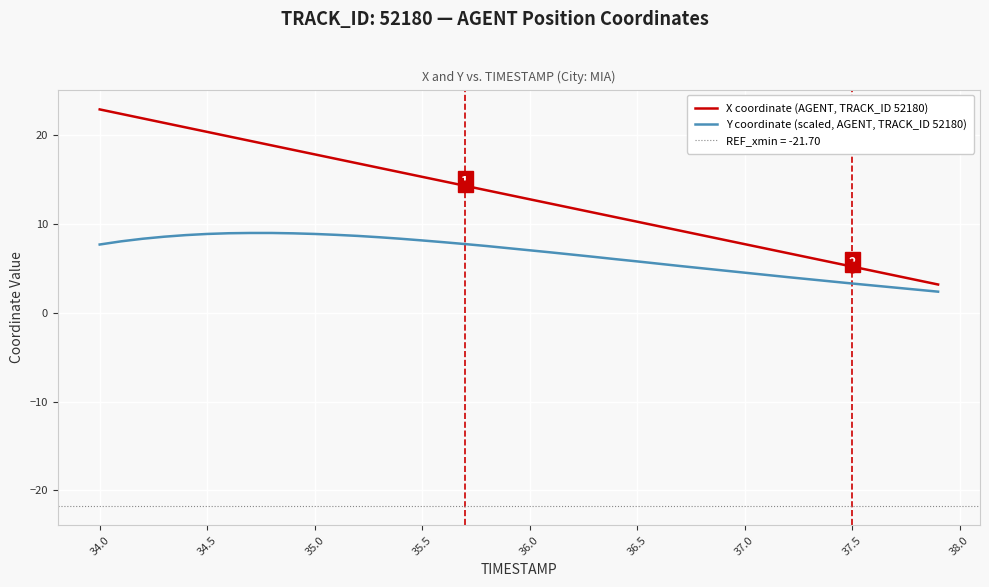

Which series reaches the minimum Y coordinate?

Y coordinate (scaled, AGENT, TRACK_ID 52180)